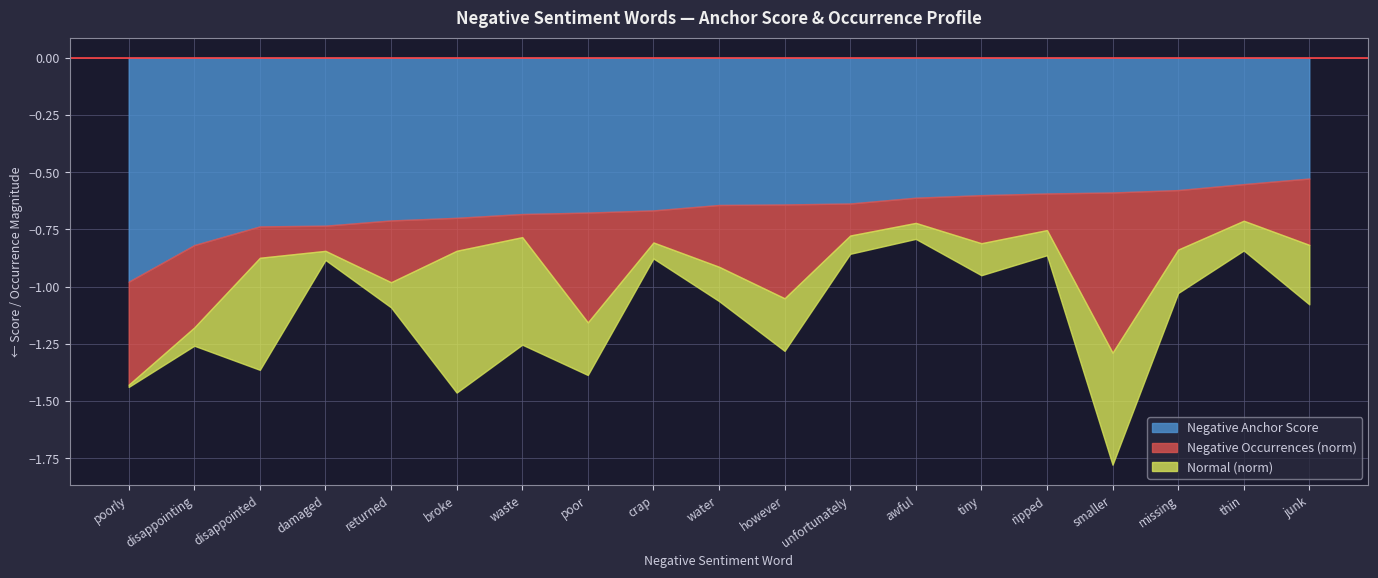

The Negative Occurrences (norm) series shows 0.5 at however. True or false?

False